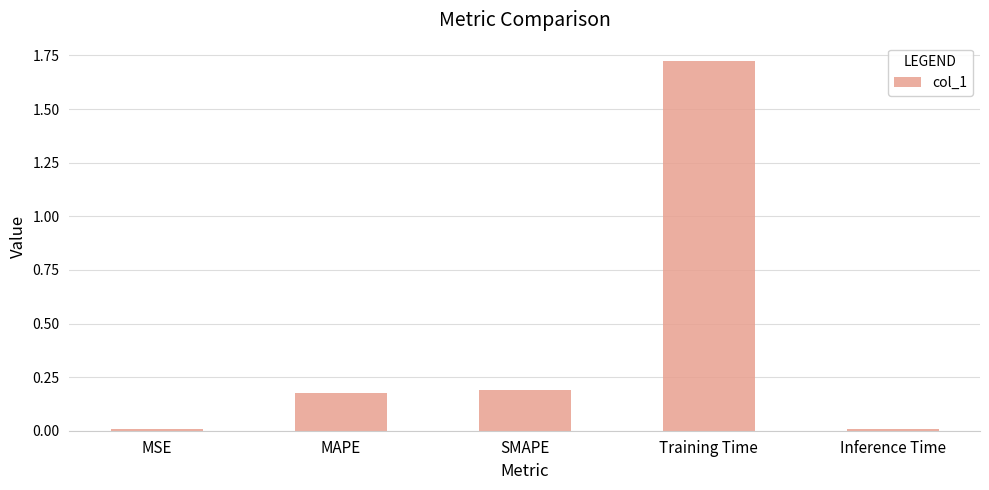

What is the average value?

0.4